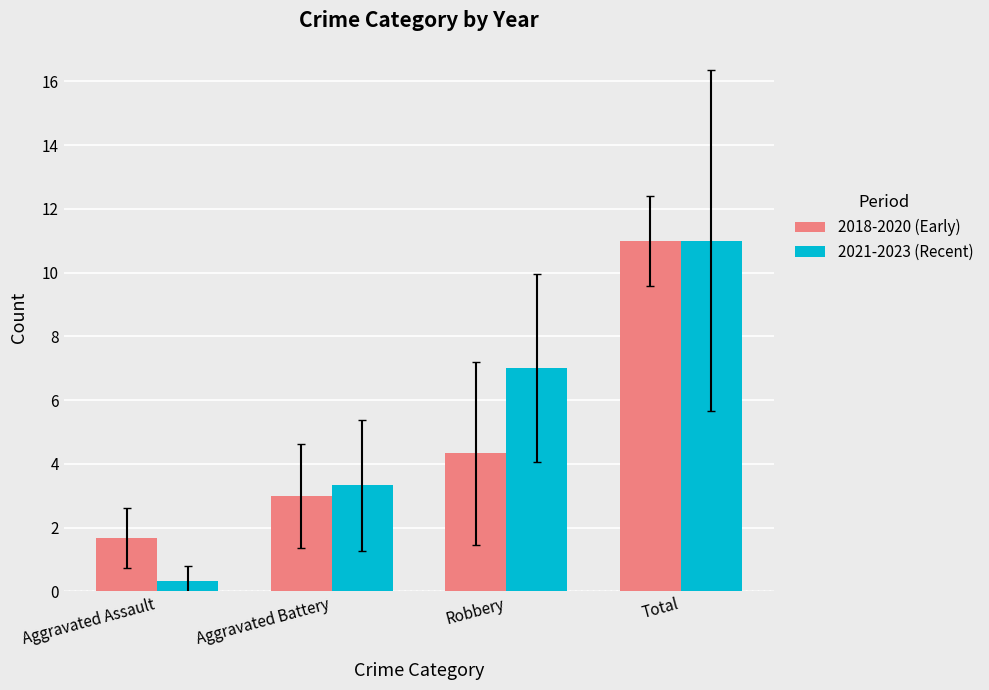

List the labels in order of 2018-2020 (Early) value, largest first.

Total, Robbery, Aggravated Battery, Aggravated Assault